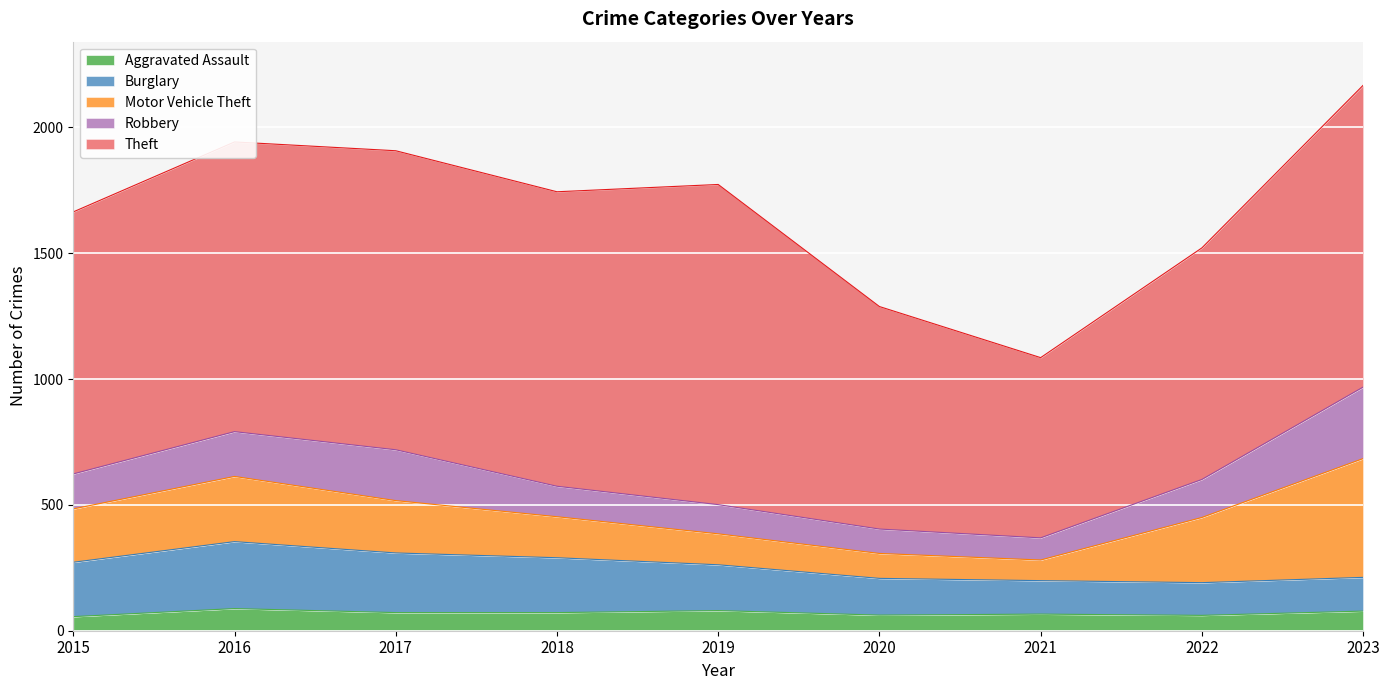

Which series has the widest spread of values?

Theft